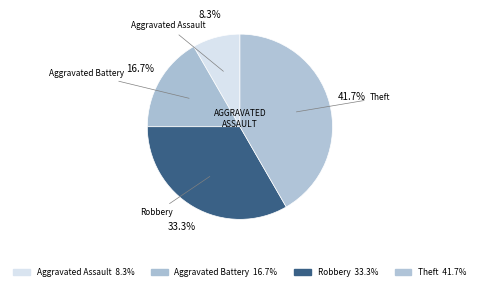

How many slices are in this pie chart?

4